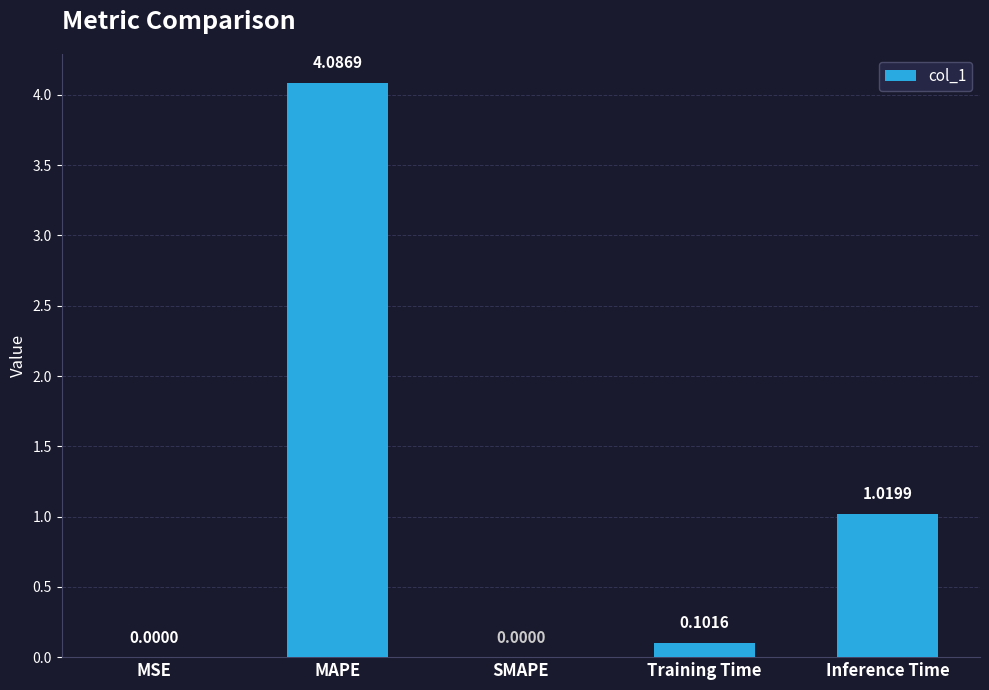

Which has a higher value, MAPE or Inference Time?

MAPE